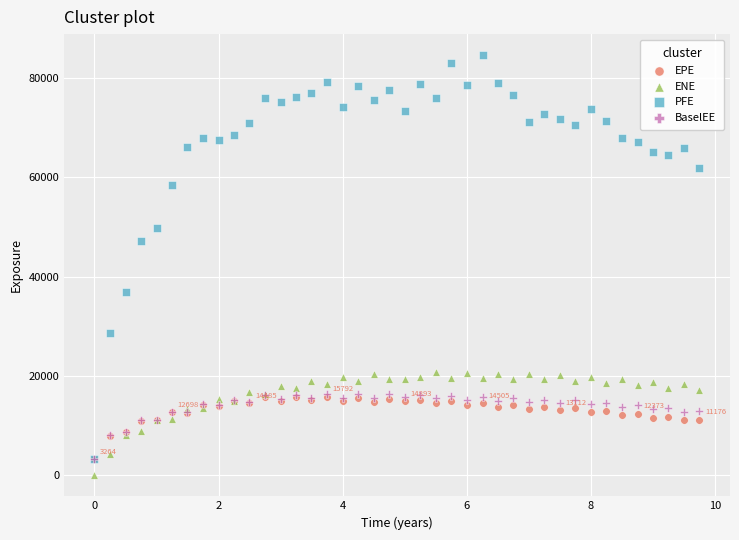

In the PFE series, what Y value is closest to 43953?

47283.8